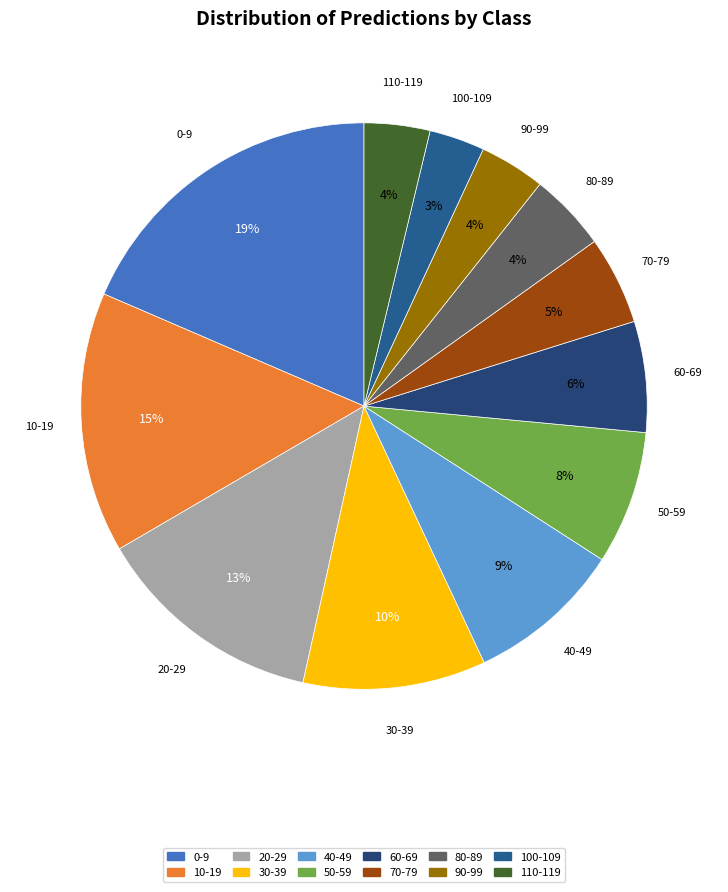

Do 10-19 and 60-69 together represent more than half of the pie?

No